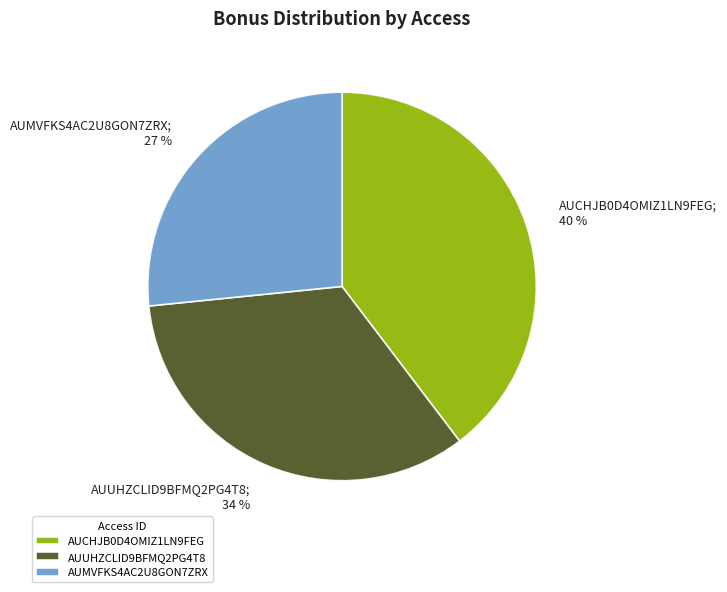

Approximately how many times larger is the value at AUCHJB0D4OMIZ1LN9FEG compared to AUUHZCLID9BFMQ2PG4T8?

1.2